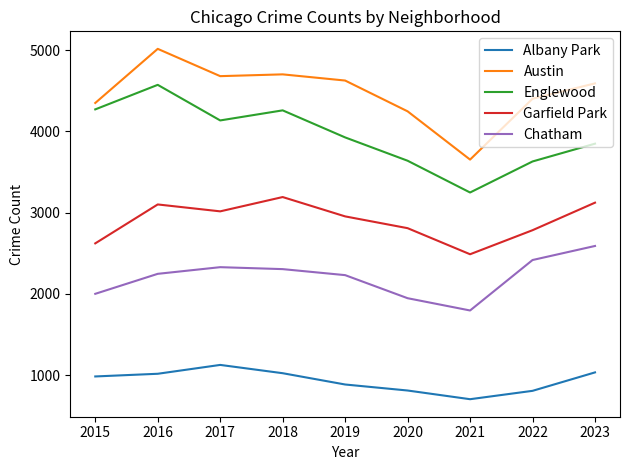

Is the value of Englewood at 2022 greater than the value of Albany Park at 2018?

Yes